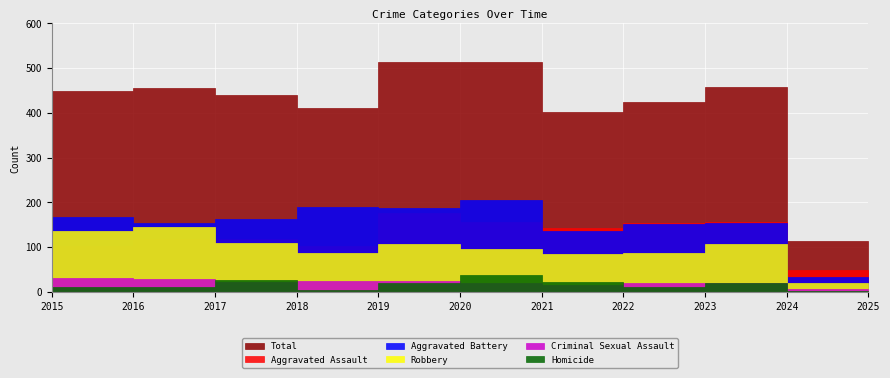

What is the value of the Aggravated Battery point at the 11th from the left?

34